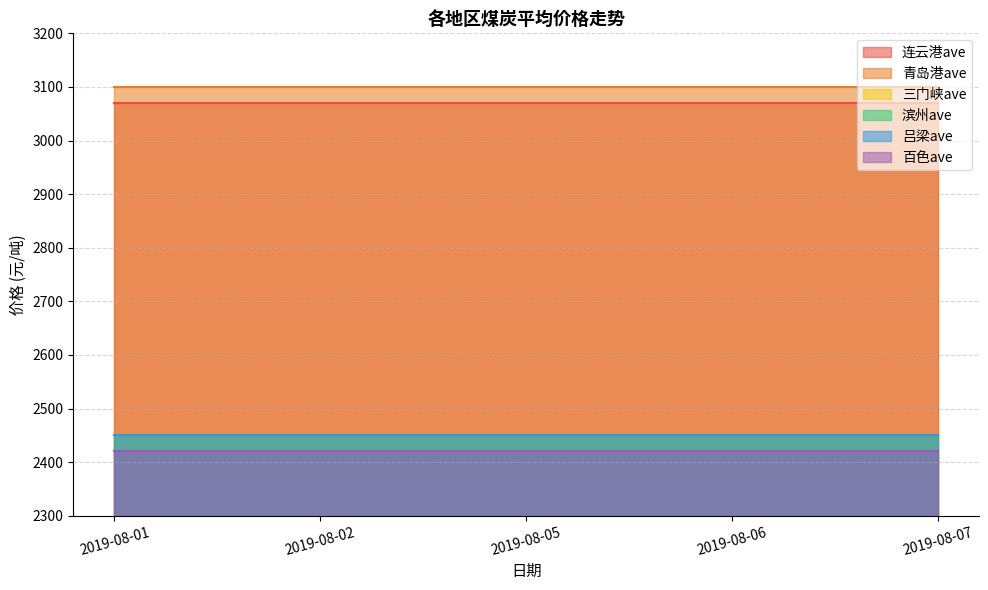

At which category is the sum across all series the highest?

2019-08-01